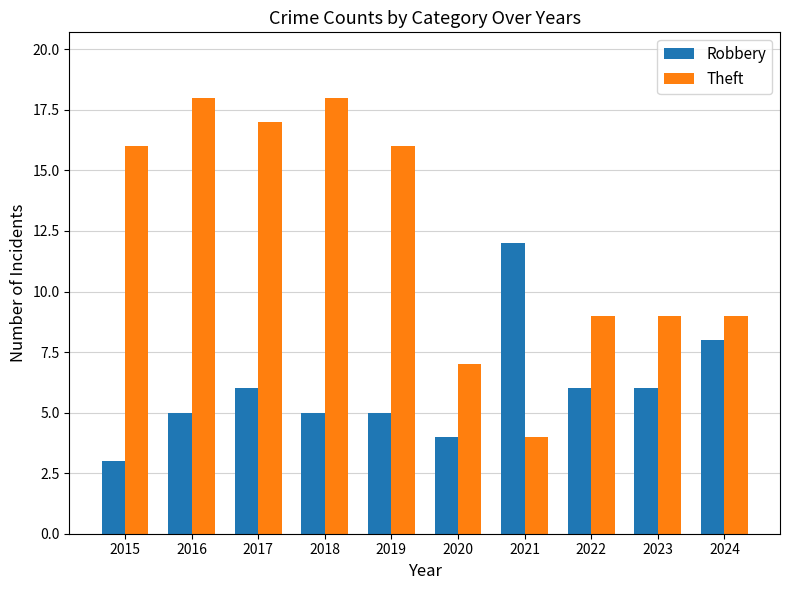

At how many categories does at least one series exceed 5?

10